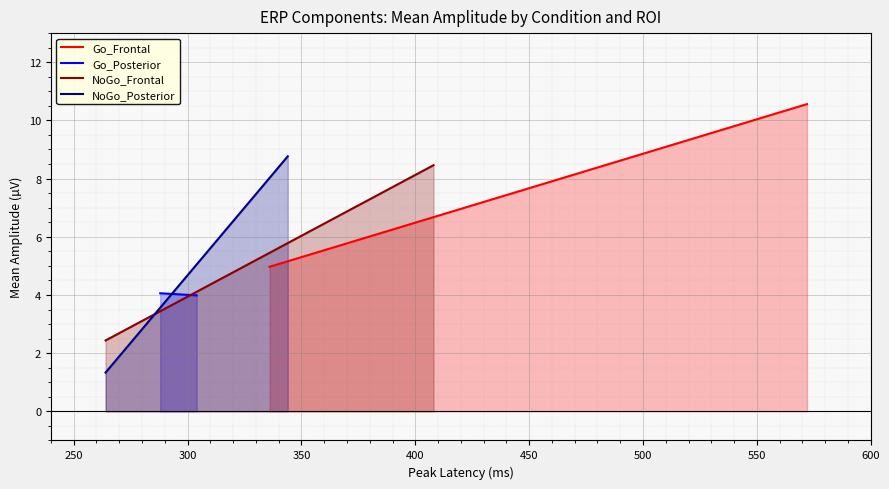

What is the smallest value displayed?

1.3